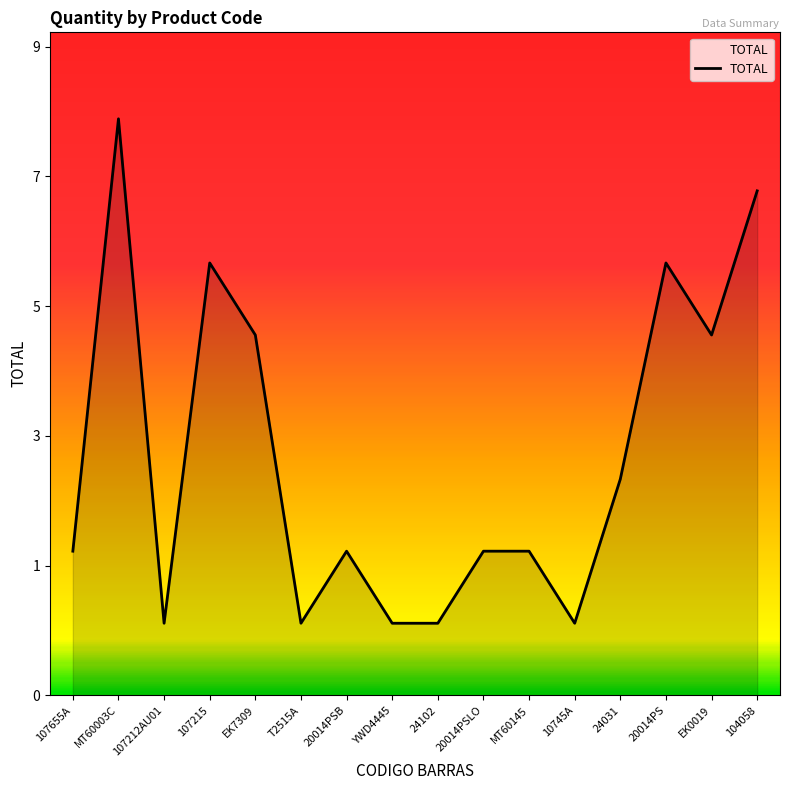

Does the chart display data point markers on the line(s)?

No